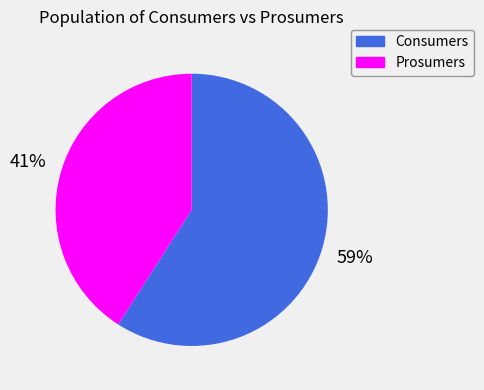

Rank the categories by value from highest to lowest.

Consumers, Prosumers